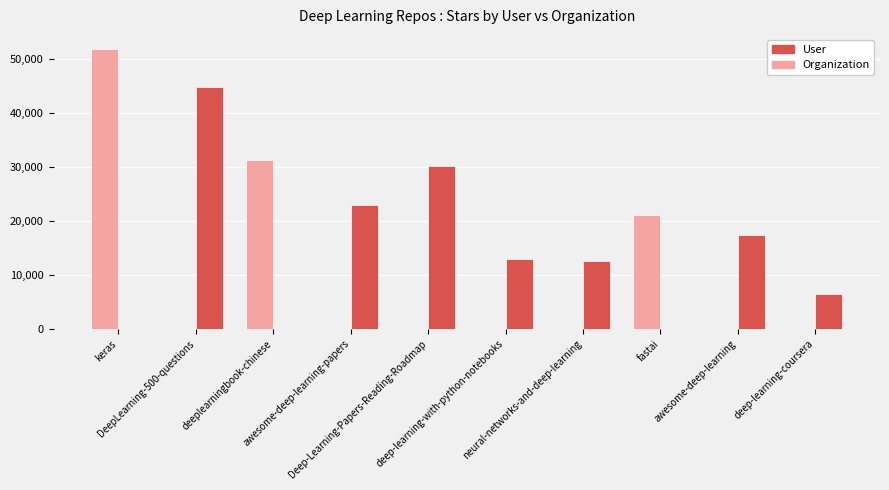

What is the maximum value for Organization?

51807